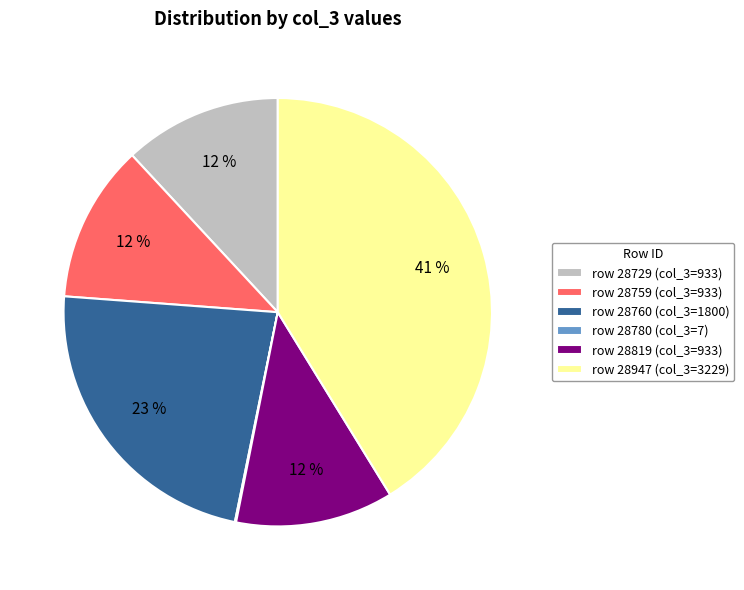

Is it true that row 28759 (col_3=933) is 12% of the pie?

True